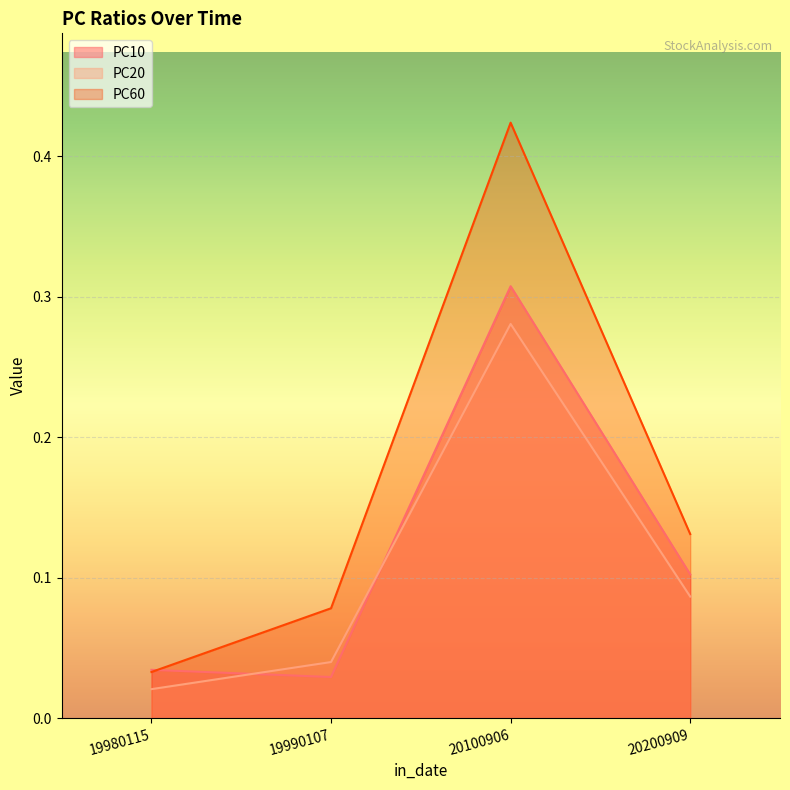

What is the total value across all series at 20200909?

0.3